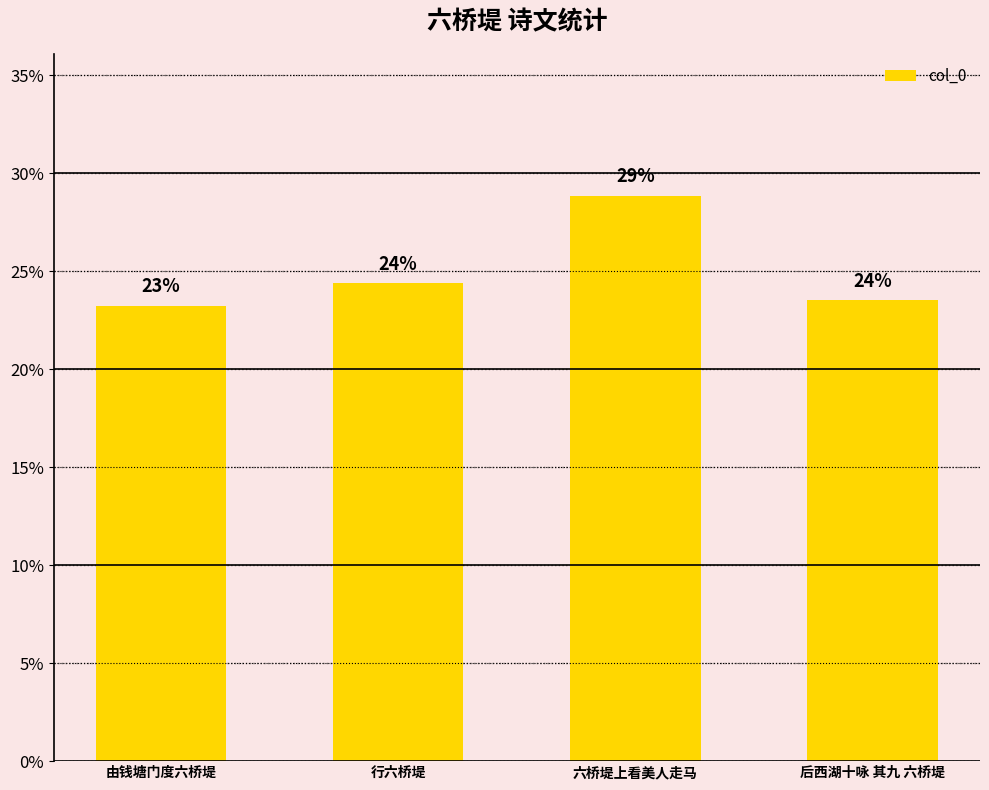

What is the average value?

25.0